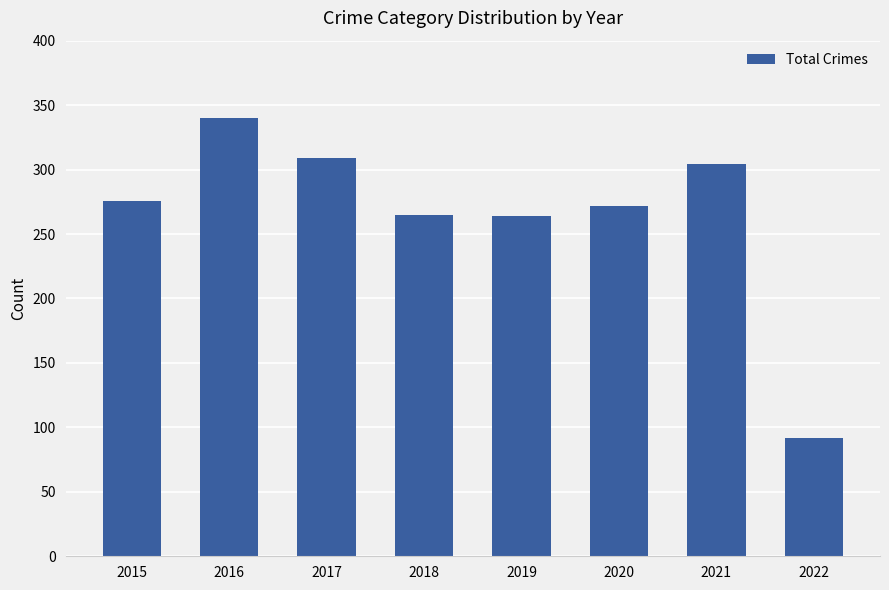

Approximately how many times larger is the value at 2020 compared to 2016?

0.8